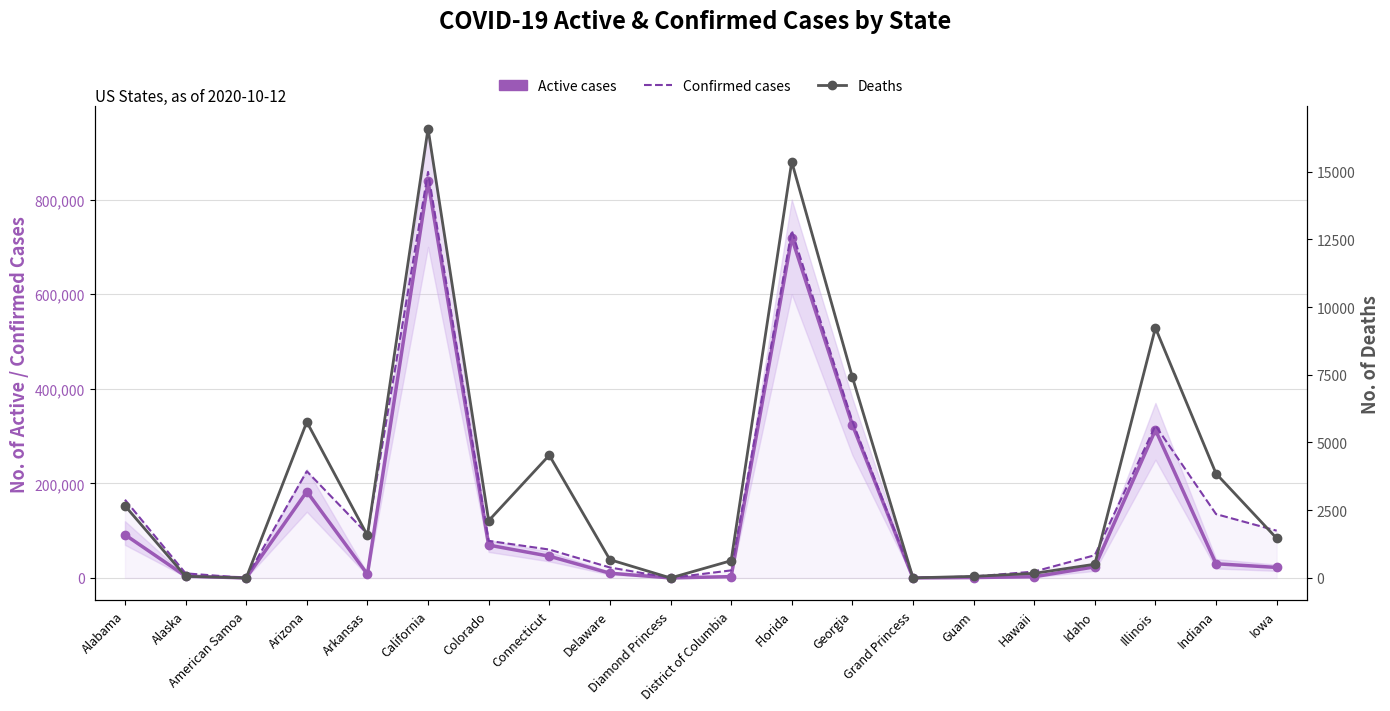

How many distinct data groups are displayed?

3